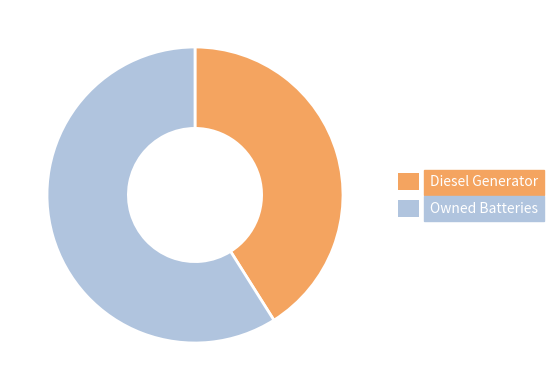

True or false: Owned Batteries accounts for 8% of the total.

False